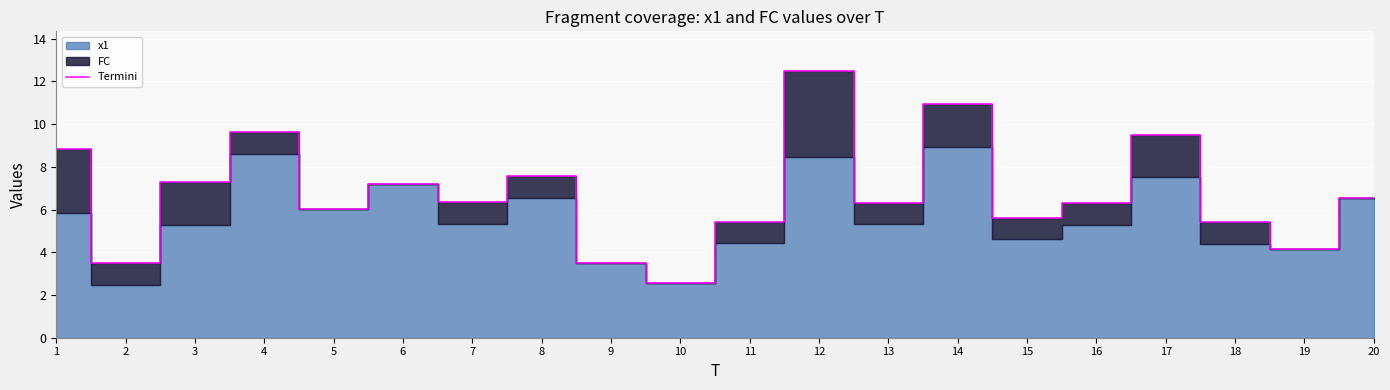

Which category has the lowest value across all series?

10